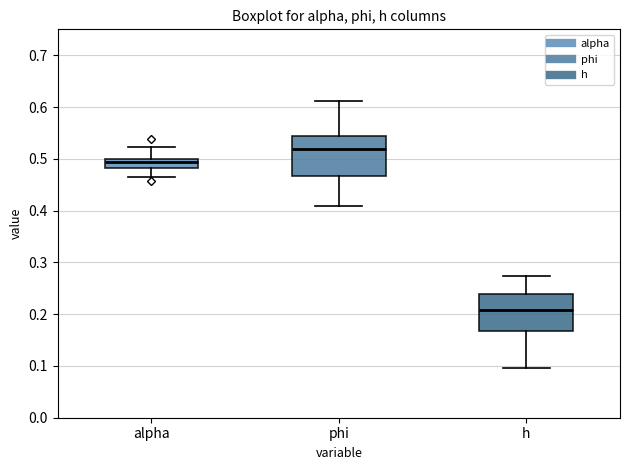

Where does the upper whisker of the box for phi end on the y-axis? The values are not printed on the chart, so give them approximately, as read against the axis.

0.61